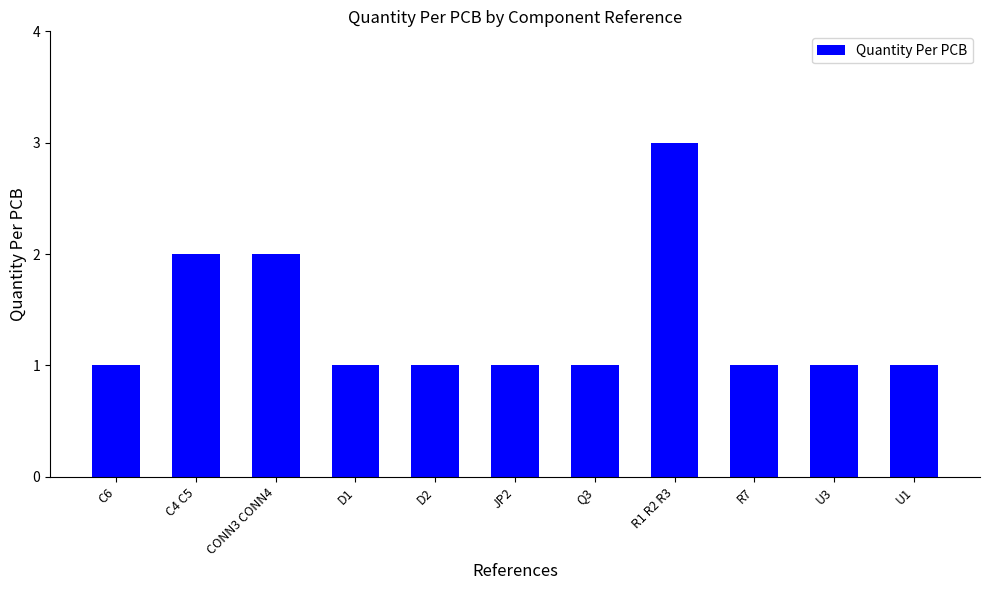

Count the values in the range 1 to 2.

10